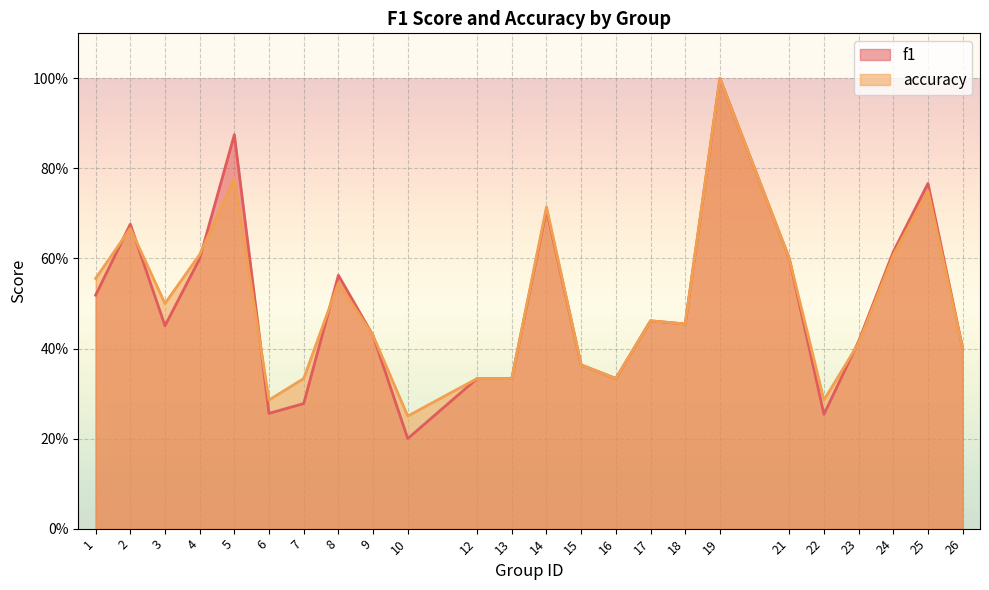

At which category is the sum across all series the highest?

19